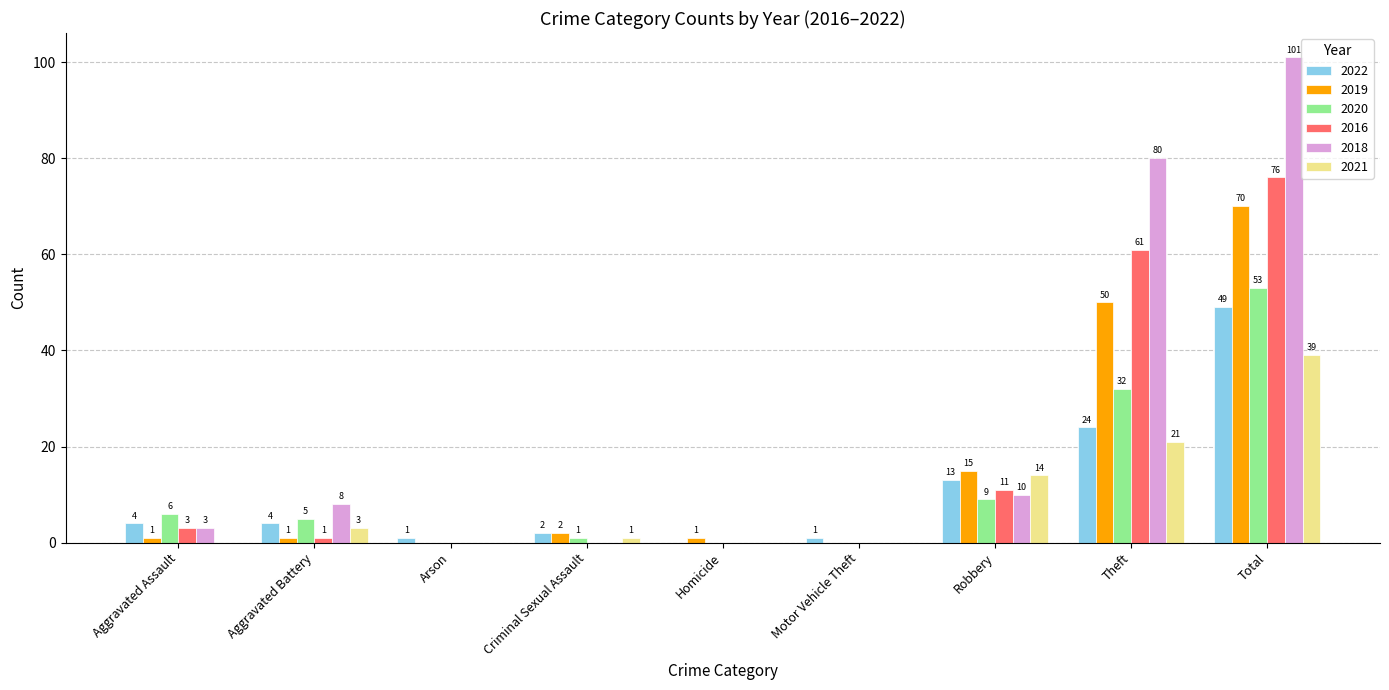

What is the total value across all series at Aggravated Battery?

22